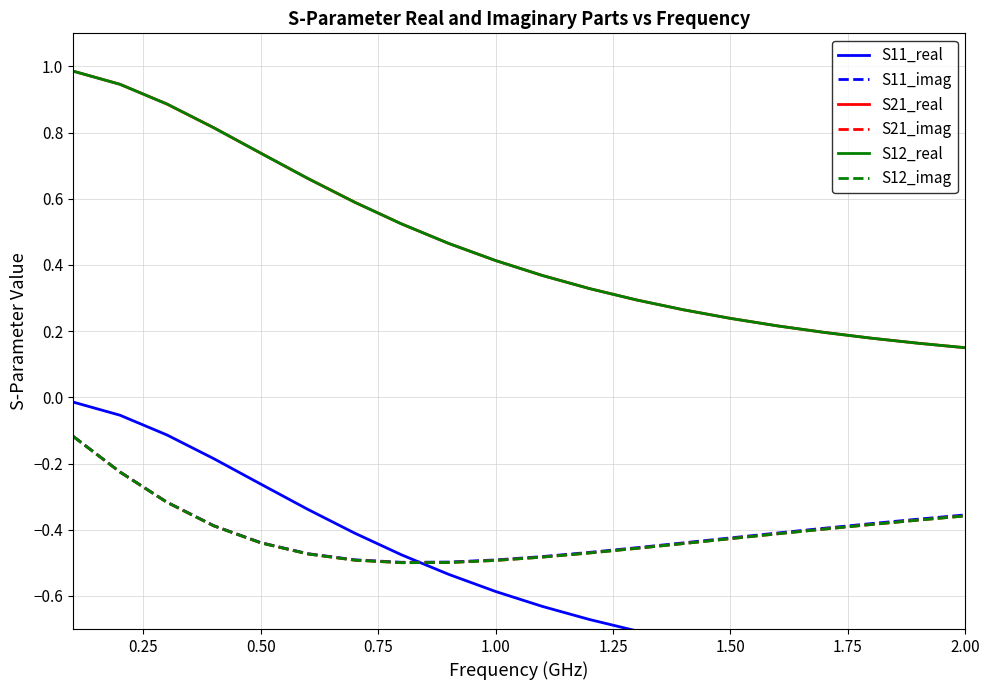

Is this an area chart (filled region under the line)?

No